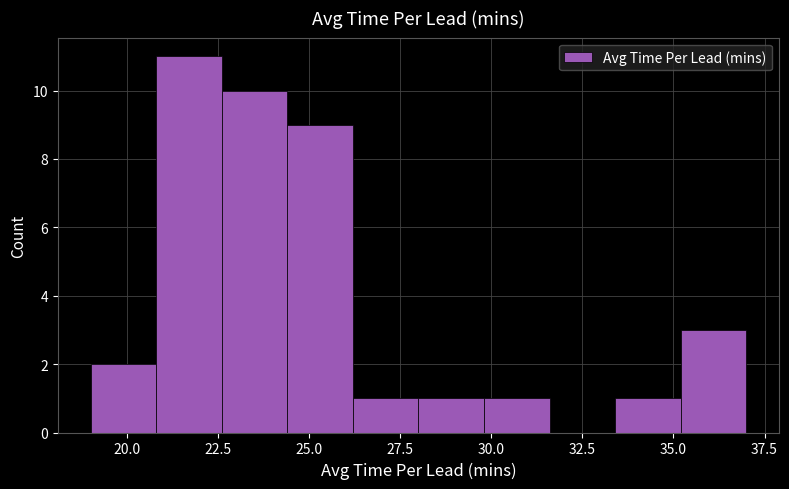

Around what value on the x-axis is the tallest bar? Give the approximate position of its centre, as read against the axis.

21.5